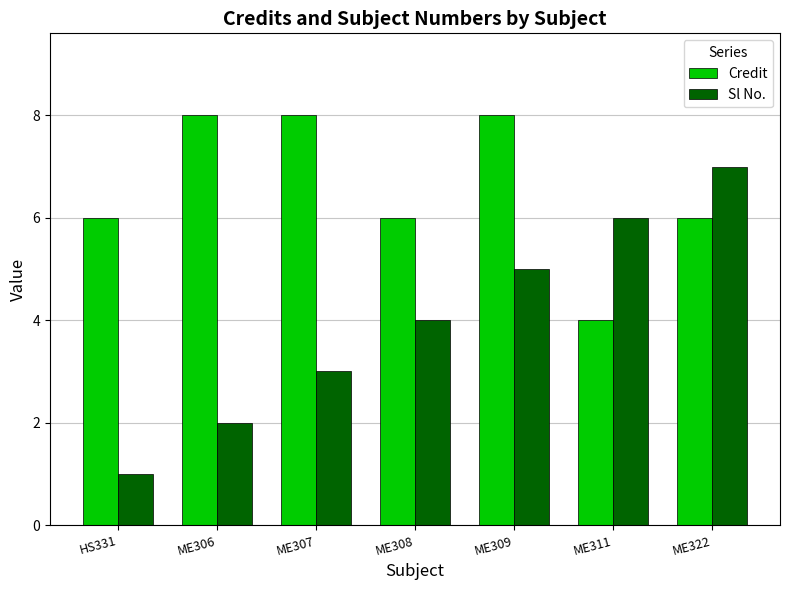

Reading right to left, transcribe all the data shown in this chart.

Credit: ME322=6	ME311=4	ME309=8	ME308=6	ME307=8	ME306=8	HS331=6
Sl No.: ME322=7	ME311=6	ME309=5	ME308=4	ME307=3	ME306=2	HS331=1